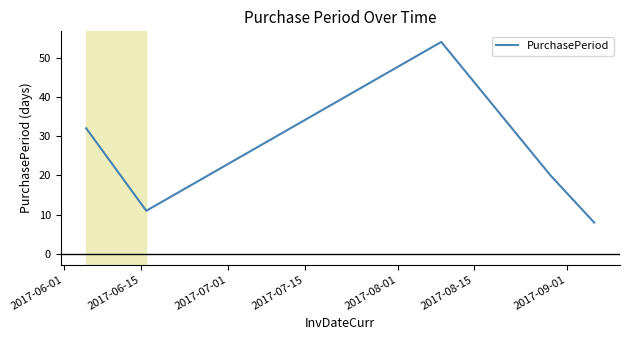

True or false: there are more than 1 points higher than both neighbors.

False